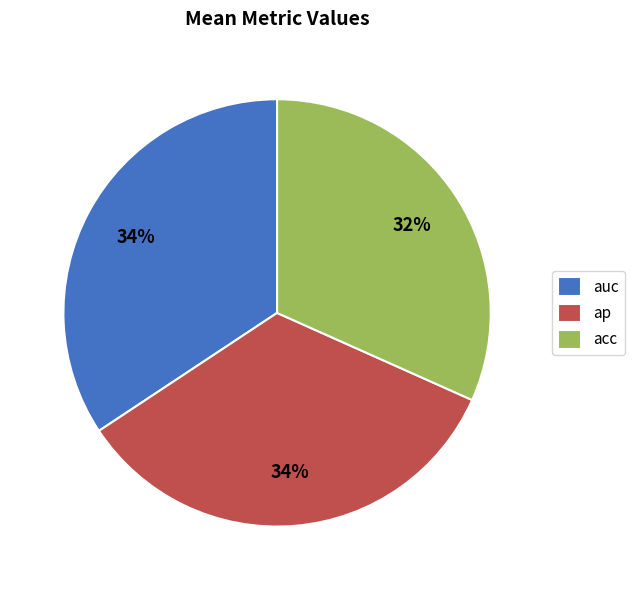

To the nearest percent, what percentage of the pie is ap?

34%